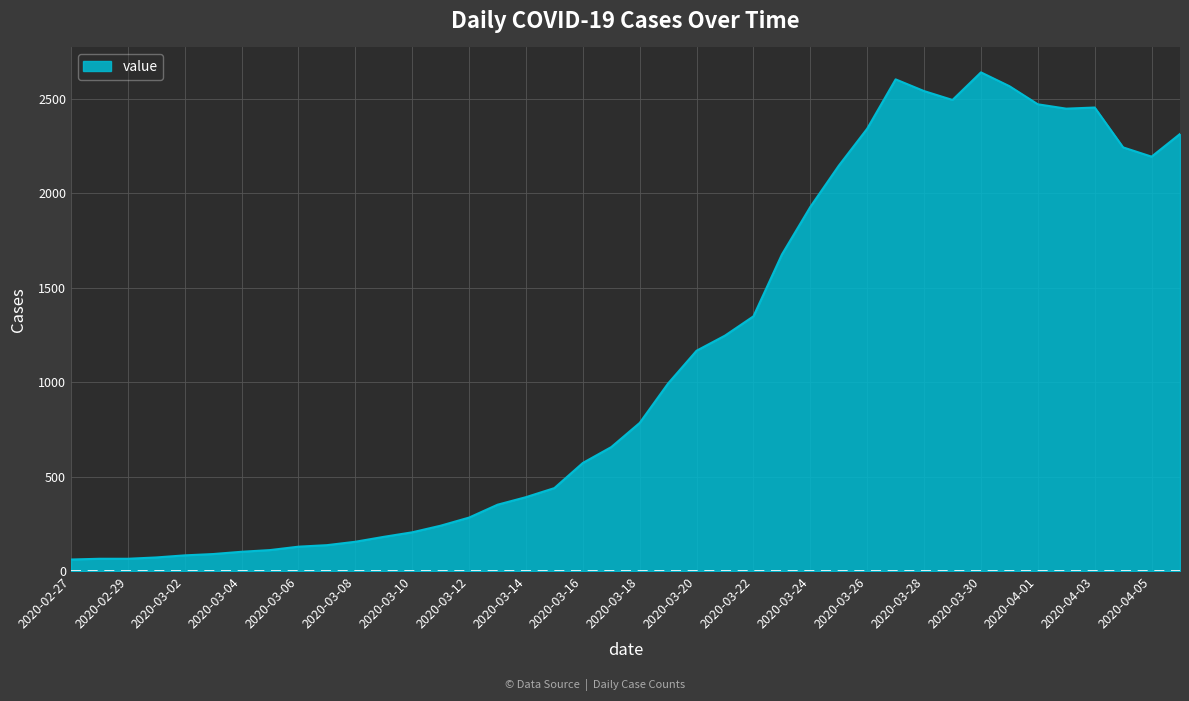

What is the difference between the maximum and minimum values?

2578